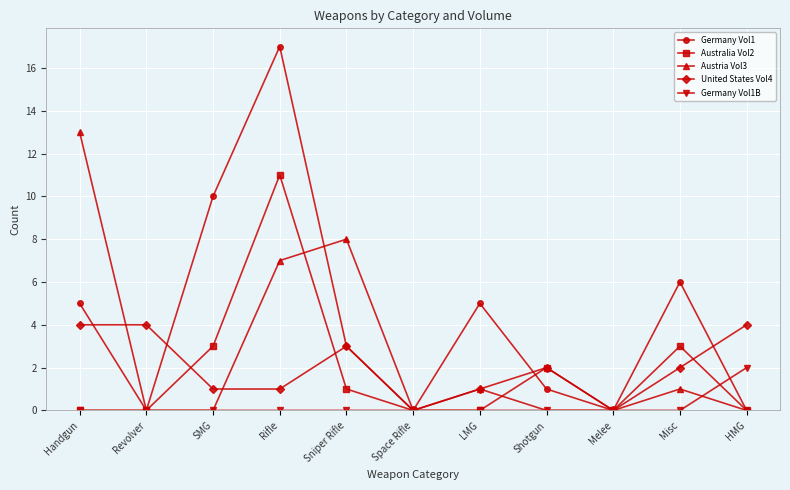

How many series are shown in this chart?

5